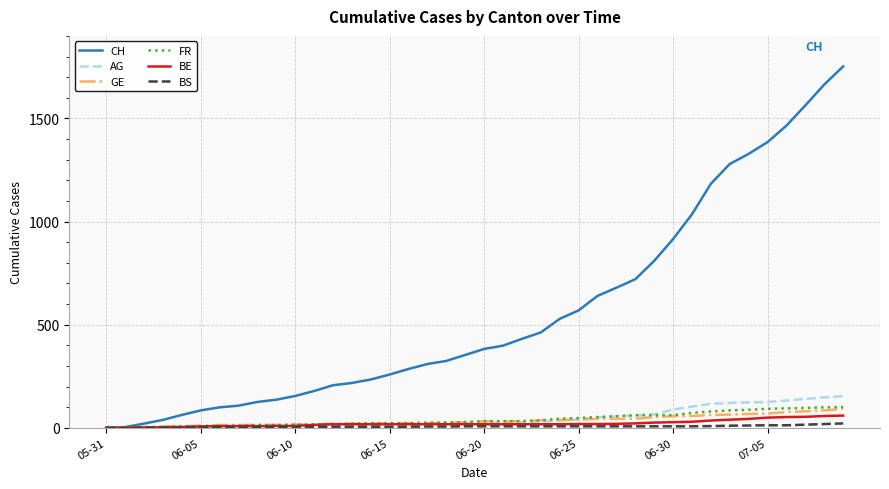

What is the maximum value for BE?

59